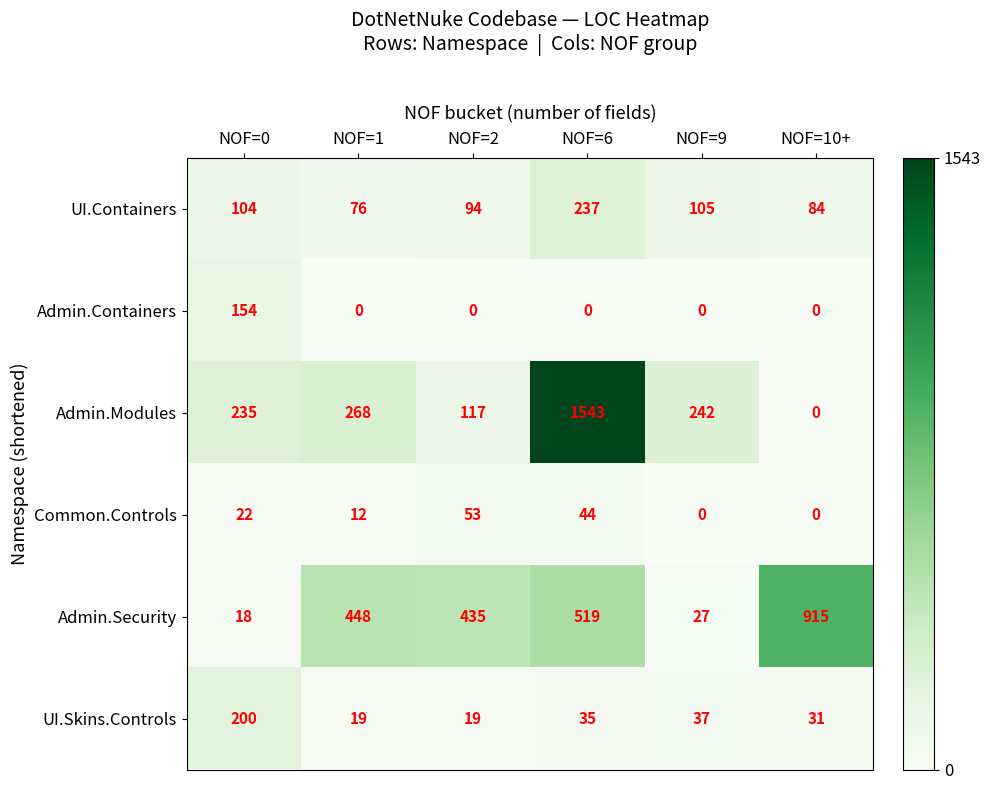

What is the sum of the Admin.Containers values at NOF=0 and NOF=2?

154